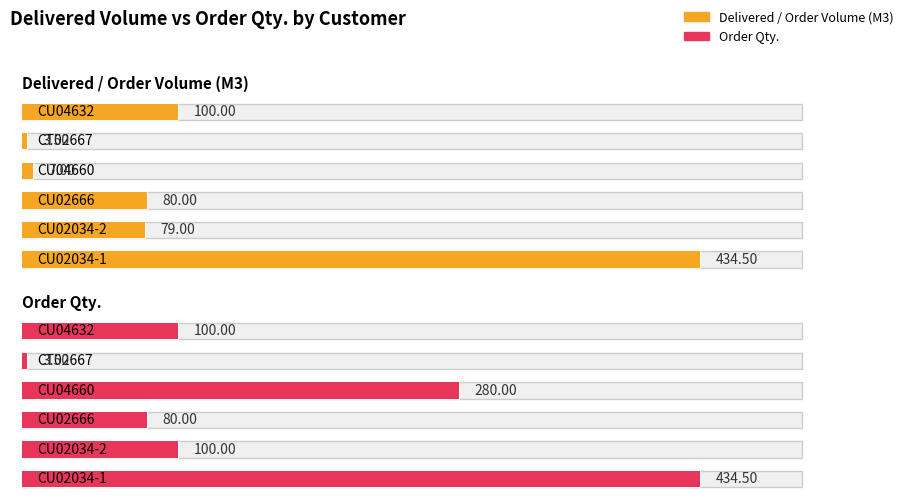

What is the value of the Delivered / Order Volume (M3) bar at the 5th from the left?

3.5